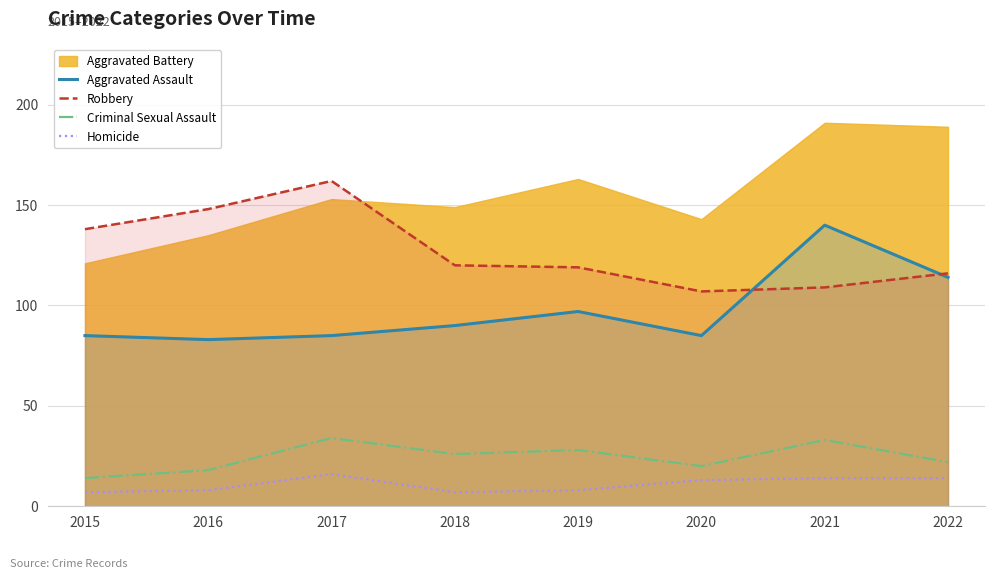

Which has a higher value, 2022 or 2018?

2022